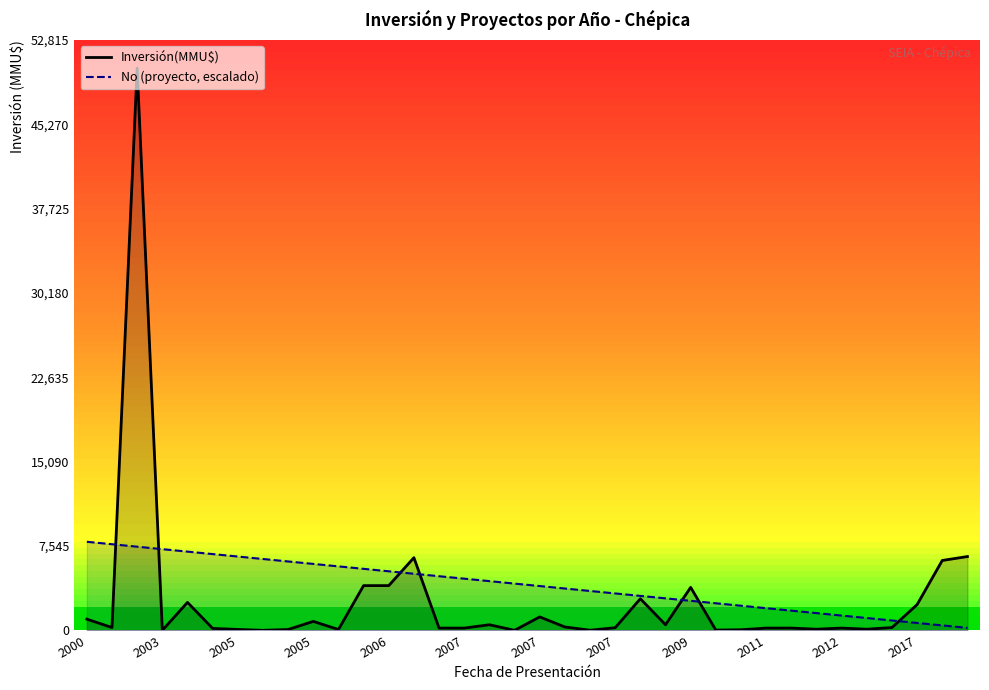

What is the difference between the highest and lowest values at 2003?

7452.2